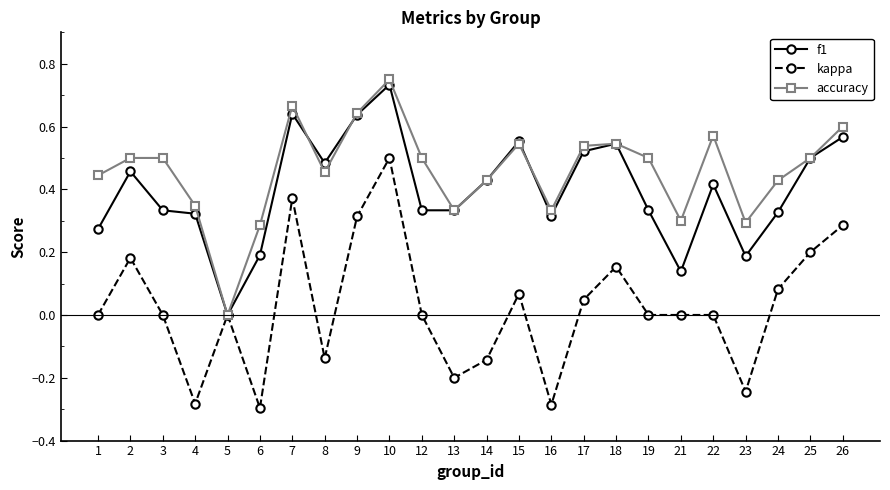

Which series changed the most between 6 and 16?

f1